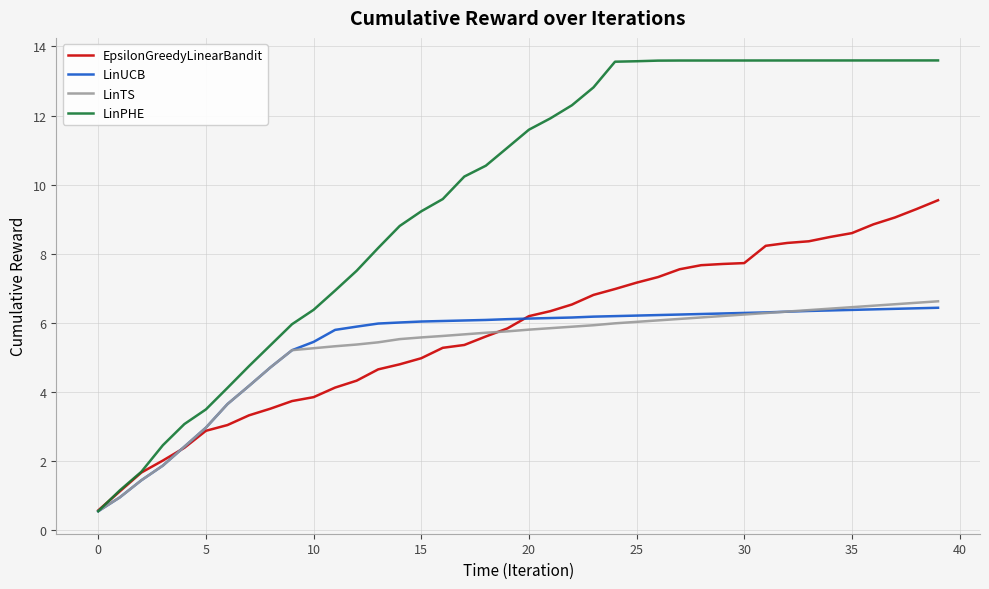

Which series has the widest spread of values?

LinPHE